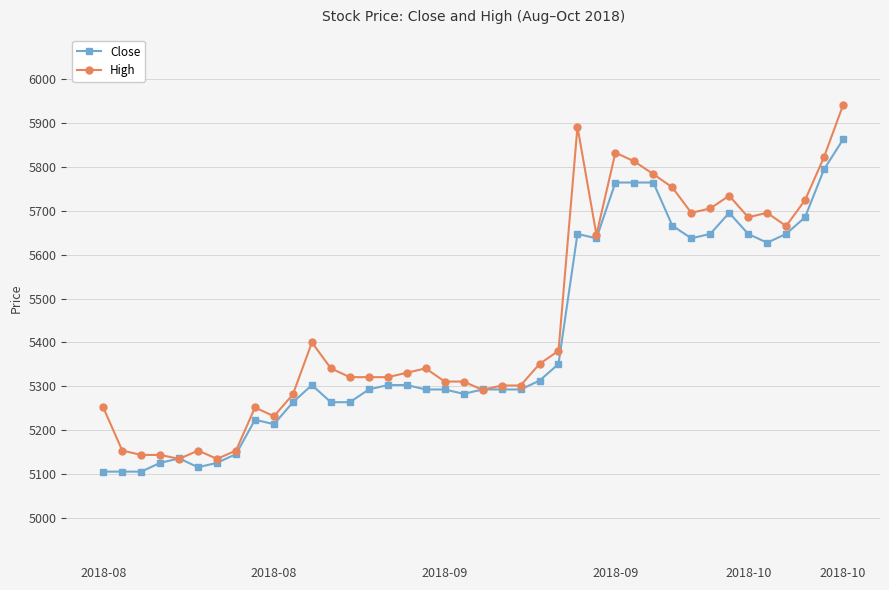

What is the value of the High point at the 28th from the left?

5832